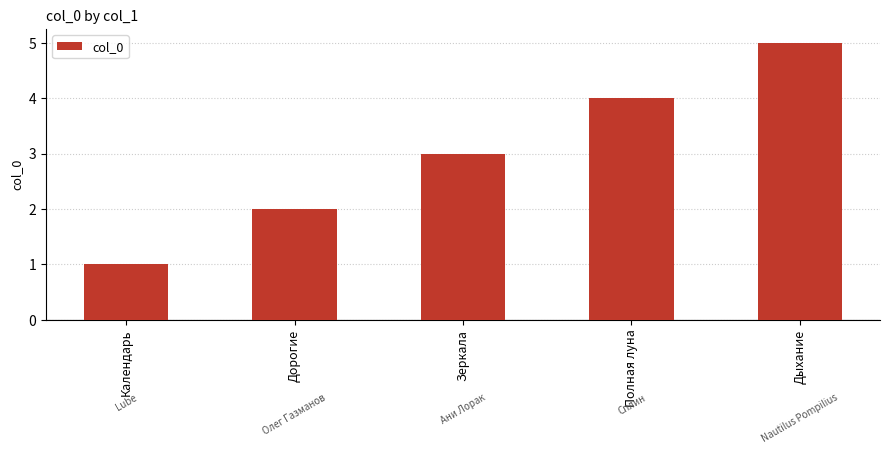

True or false: the data shows 3 at Зеркала.

True